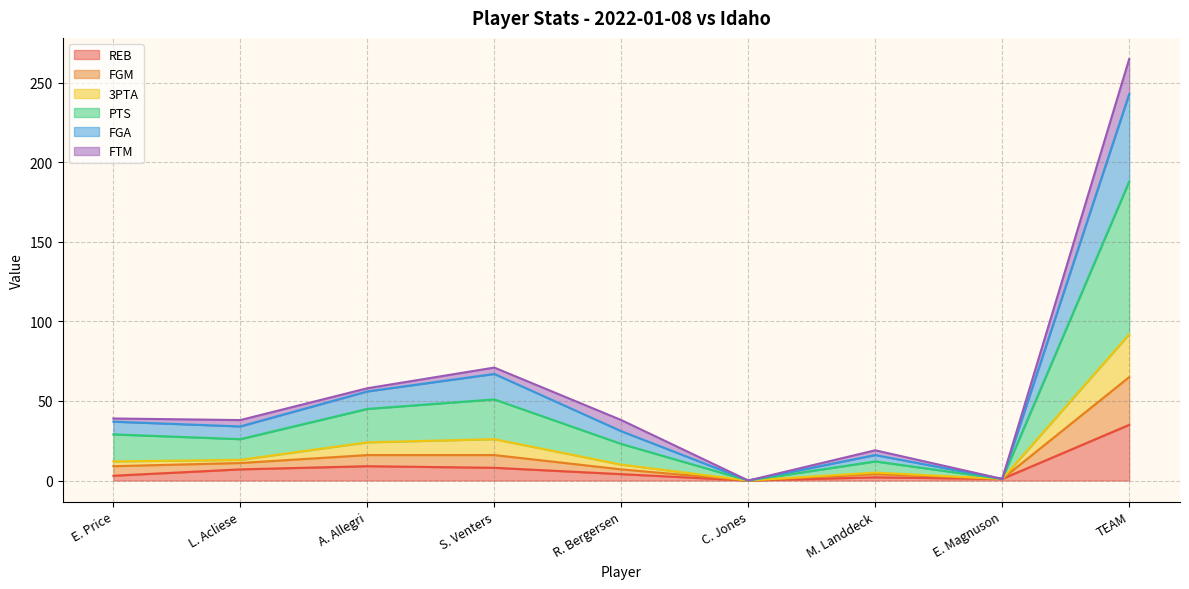

What is the spread (max minus min) of values at M. Landdeck?

17